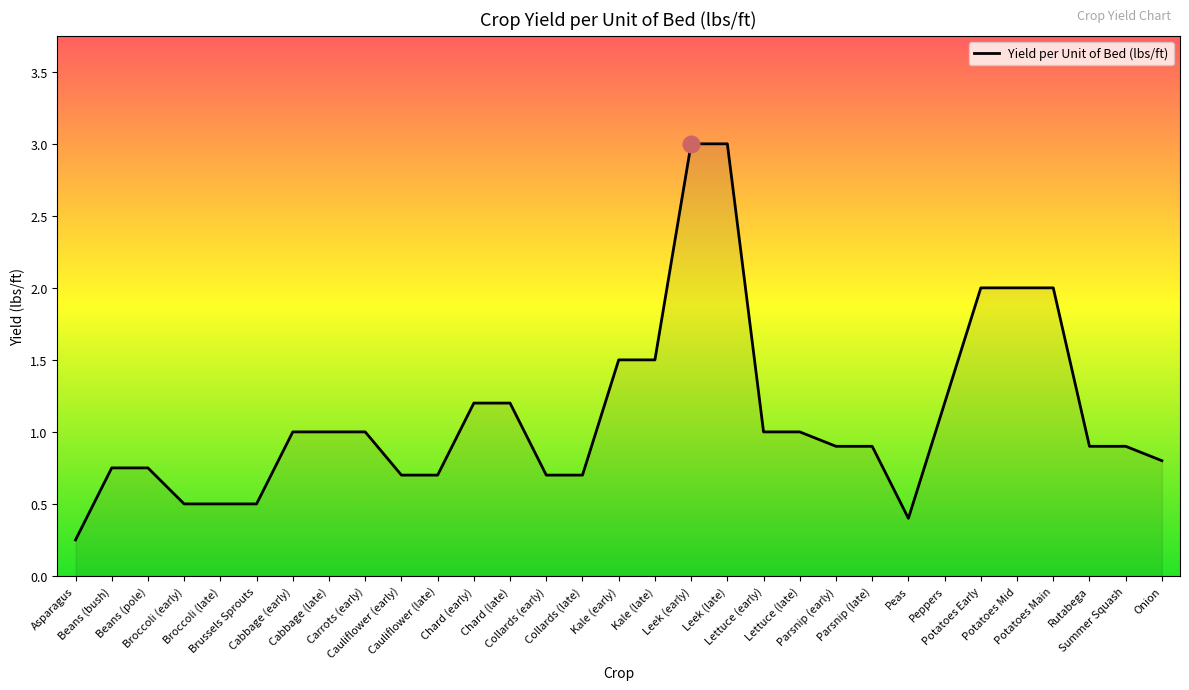

What value does the data have at Potatoes Main?

2.0